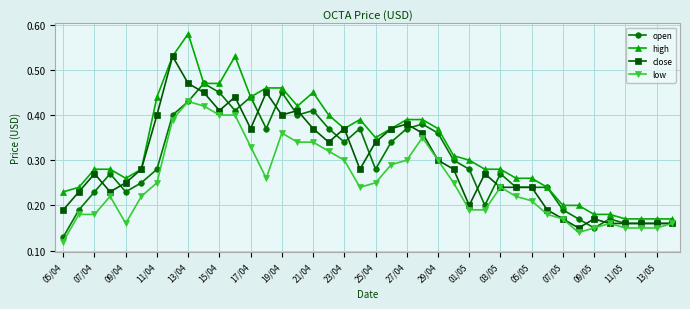

Rank the series by their maximum value, from lowest to highest.

low, open, close, high